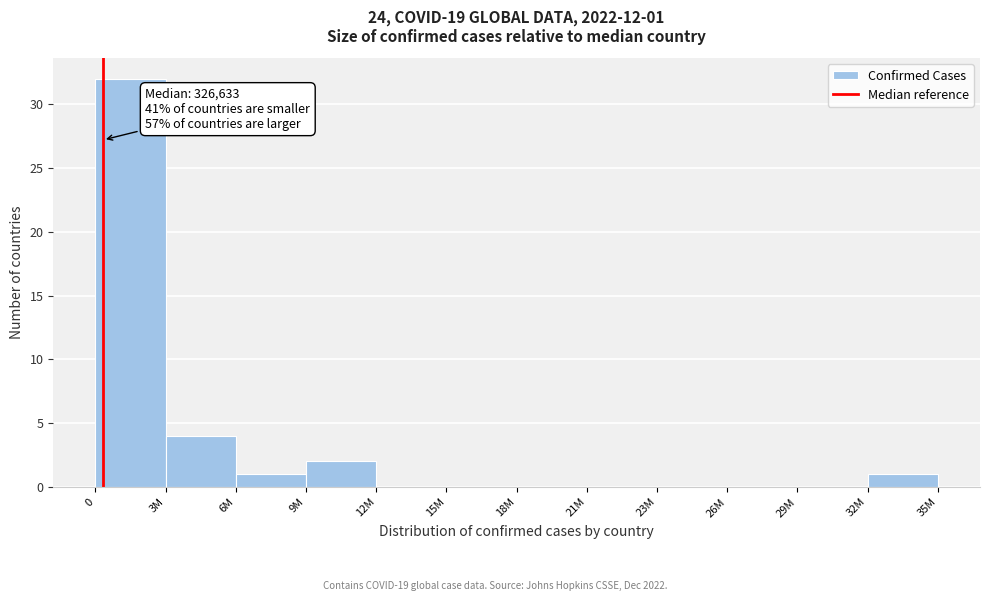

Reading right to left, what are all the values shown in this chart?

32M=1	29M=0	26M=0	23M=0	21M=0	18M=0	15M=0	12M=0	9M=2	6M=1	3M=4	0=32